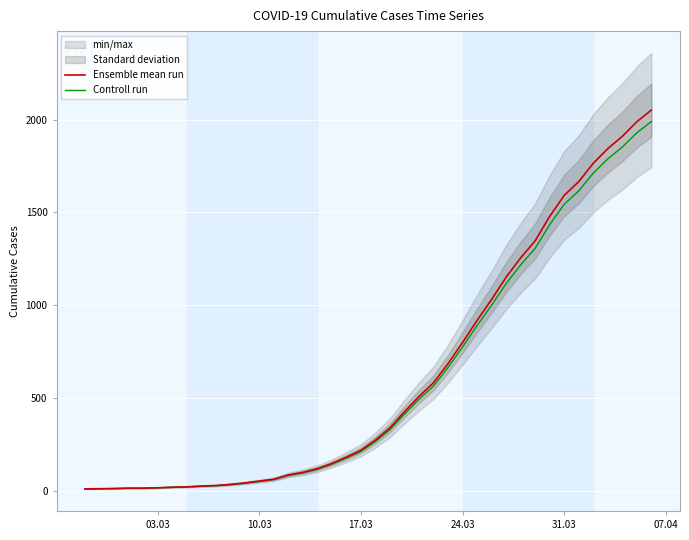

How many categories are shown in the chart?

40